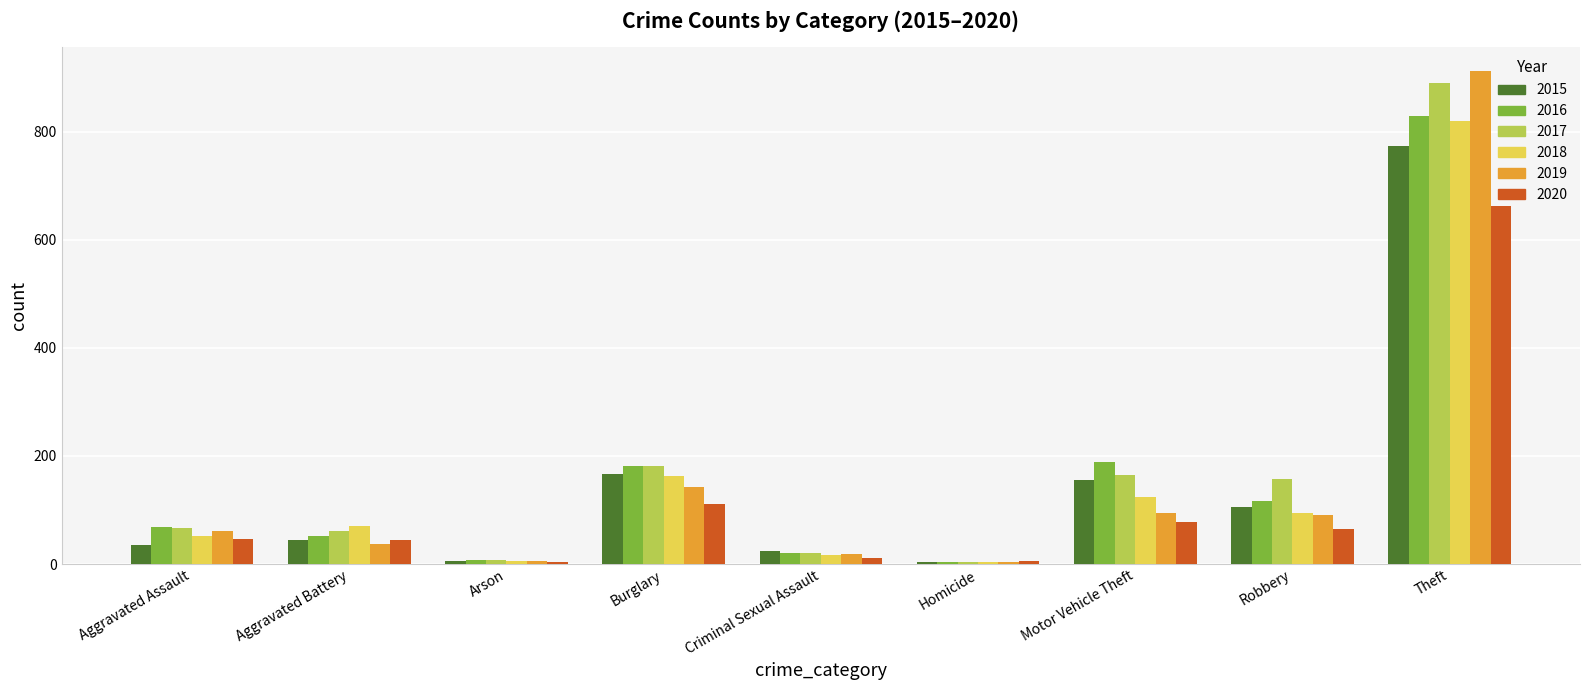

What is the average value of the 2016 series?

163